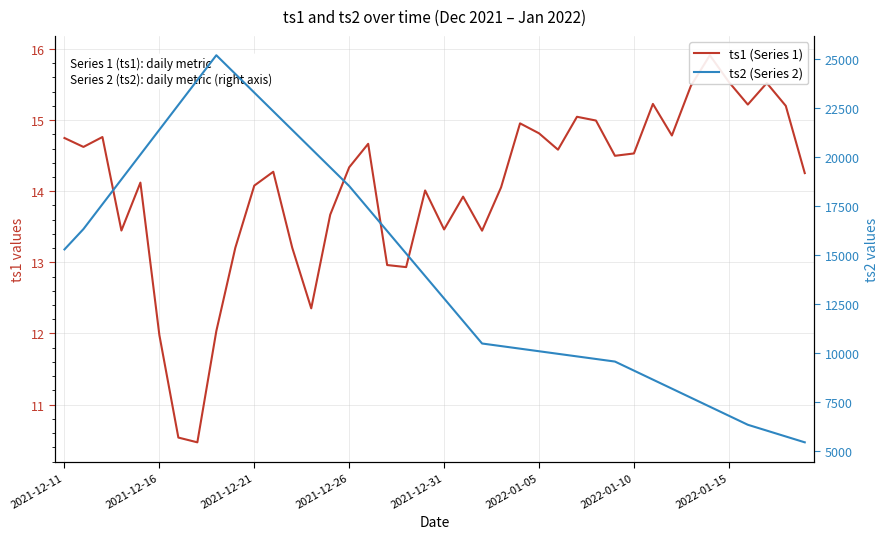

Rank the series by their maximum value, from lowest to highest.

ts1 (Series 1), ts2 (Series 2)